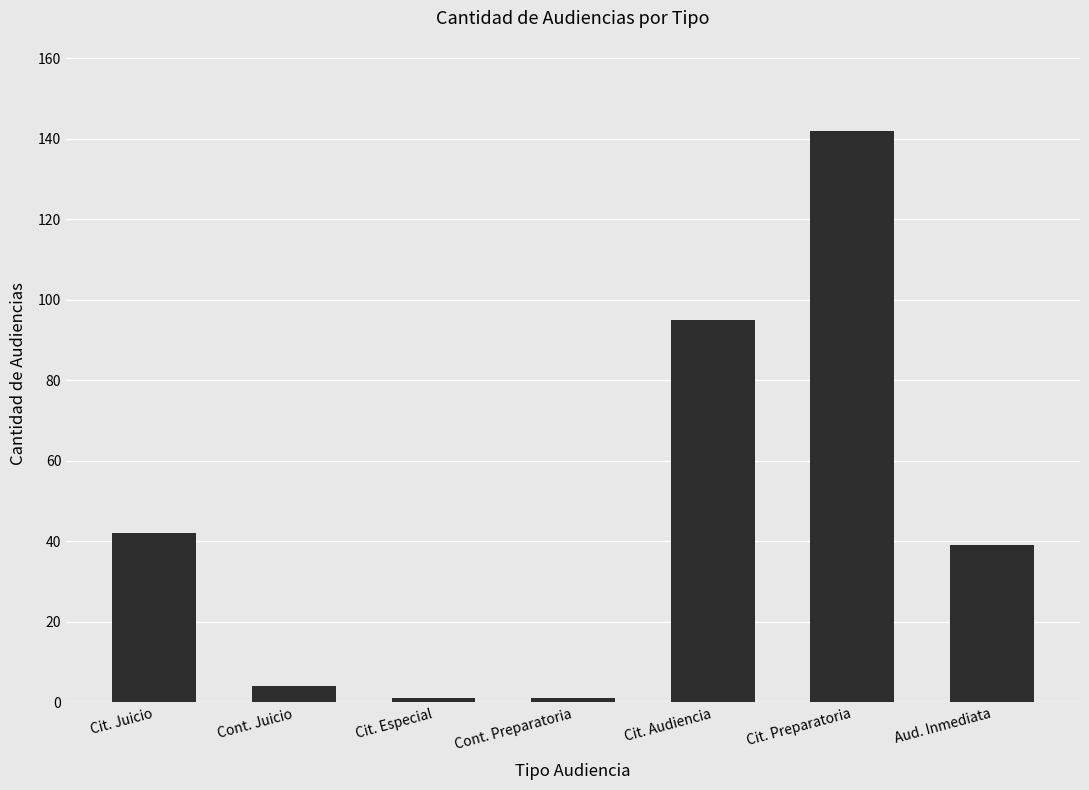

At which label does the data first exceed 39?

Cit. Juicio